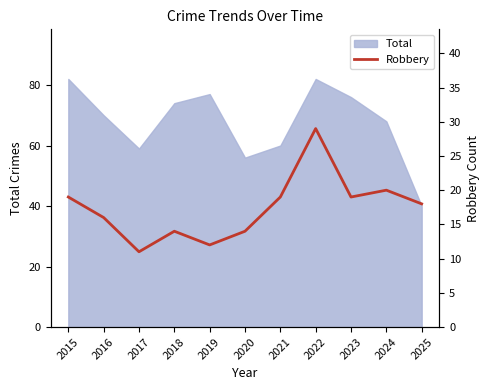

Which has a higher value, 2022 or 2020?

2022